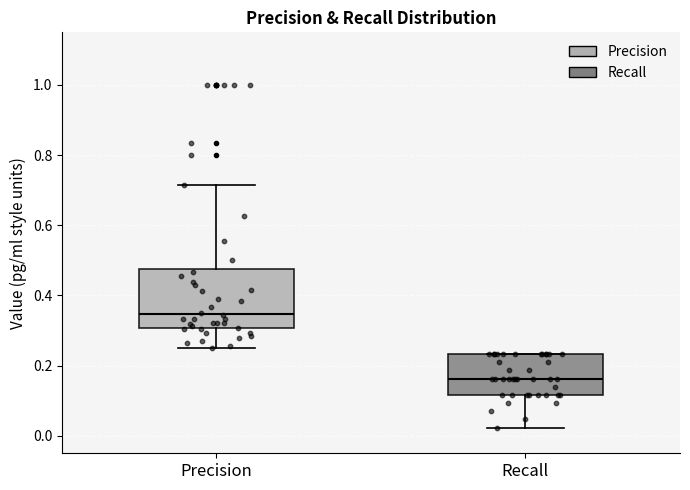

Reading left to right, transcribe this box plot: for each box, give where its median line is, the range the box spans, and where its two whiskers end, as read against the y-axis. The values are not printed on the chart, so give them approximately, as read against the axis.

Precision: median 0.34, box 0.30 to 0.48, whiskers 0.26 to 0.72
Recall: median 0.16, box 0.12 to 0.24, whiskers 0.02 to 0.24